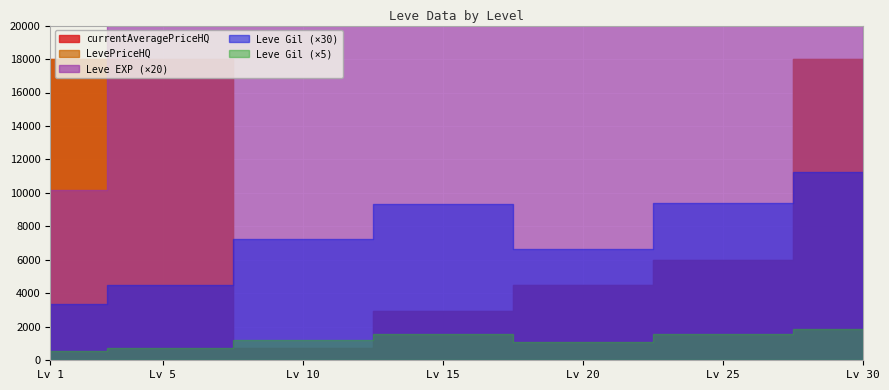

At which category does LevePriceHQ reach its first local peak?

1